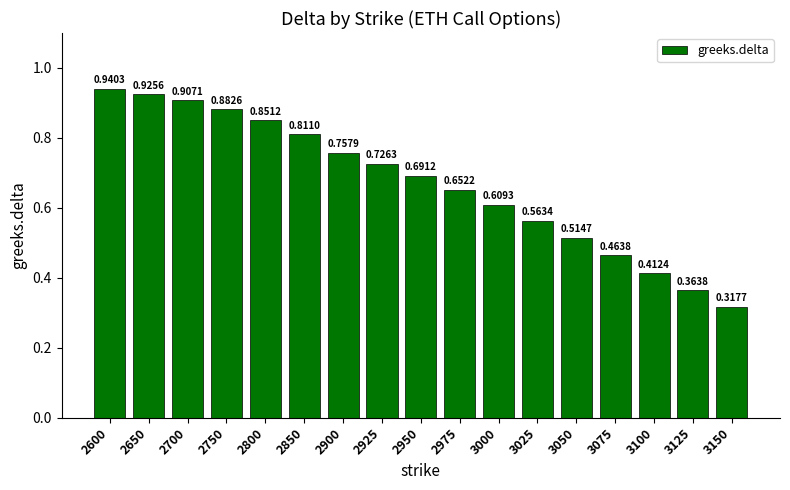

List the labels in order of value, largest first.

2600, 2650, 2700, 2750, 2800, 2850, 2900, 2925, 2950, 2975, 3000, 3025, 3050, 3075, 3100, 3125, 3150